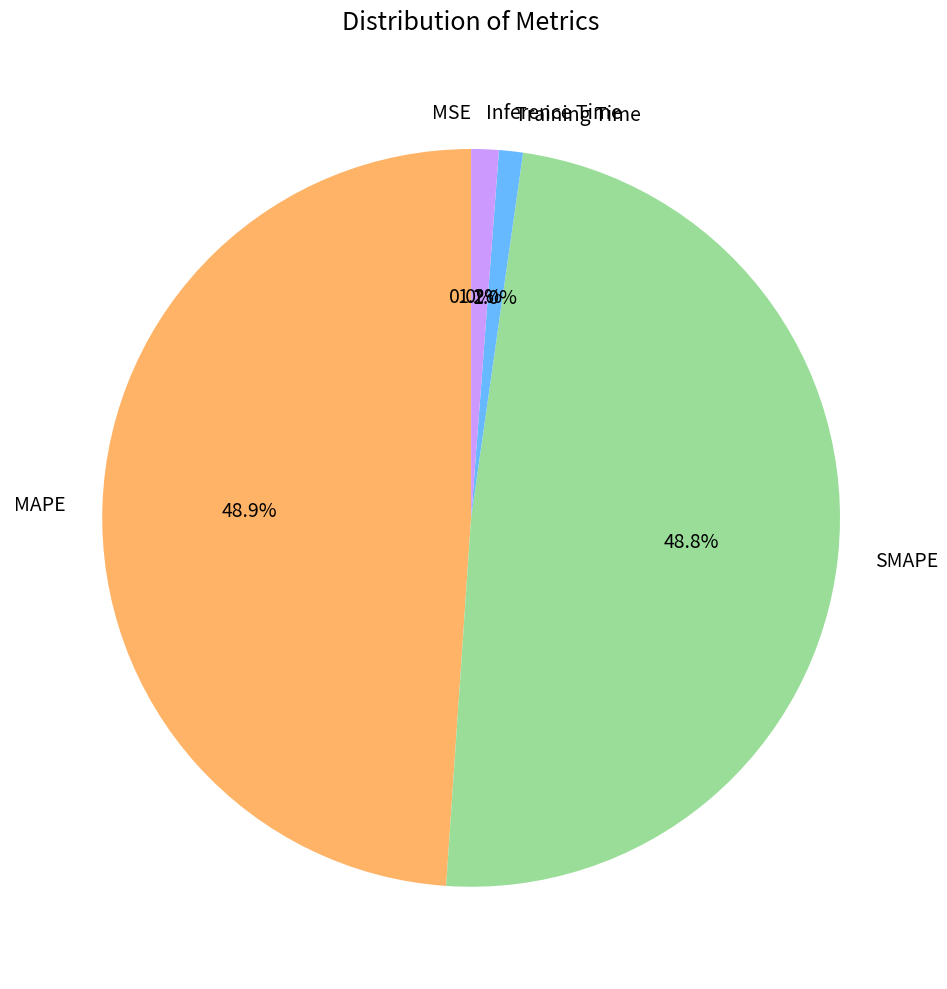

Which has a higher value, Training Time or MAPE?

MAPE